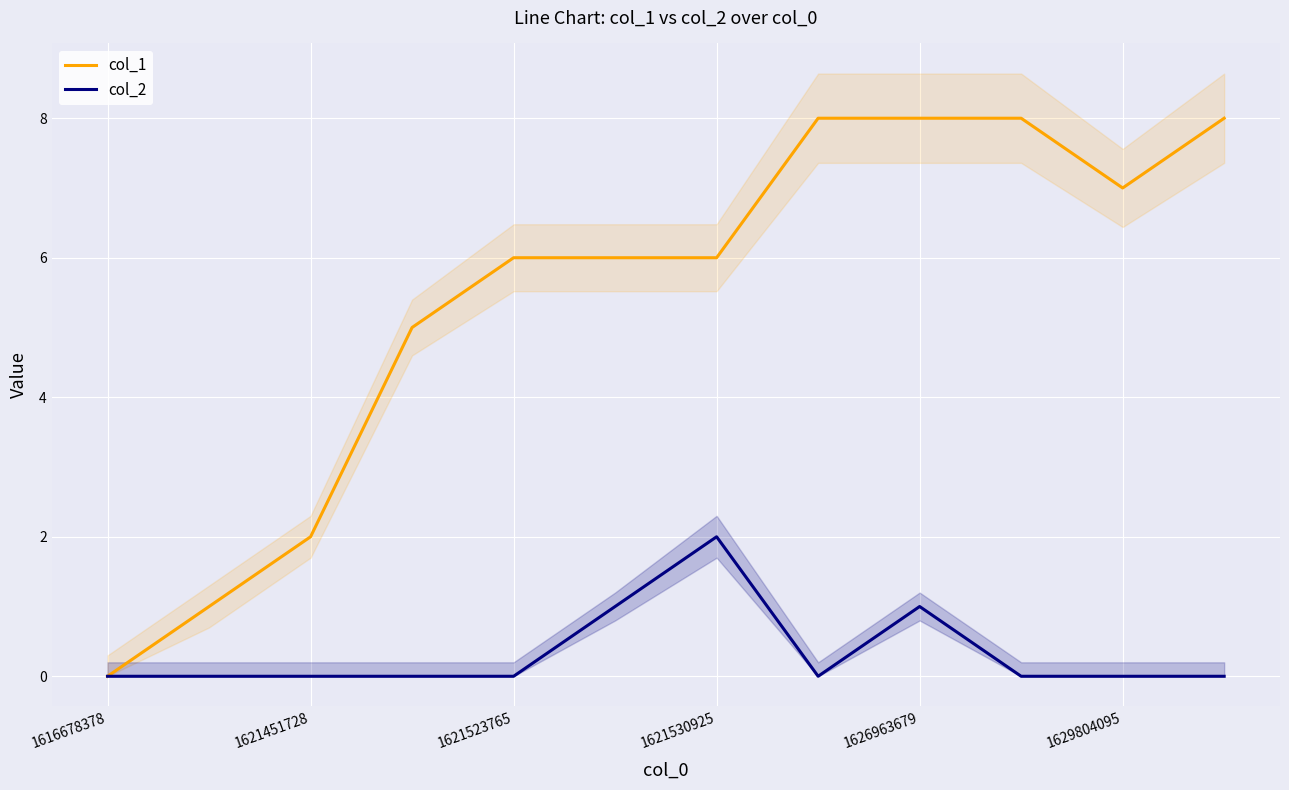

True or false: col_1 has a value of 3 at 1621451728.

False